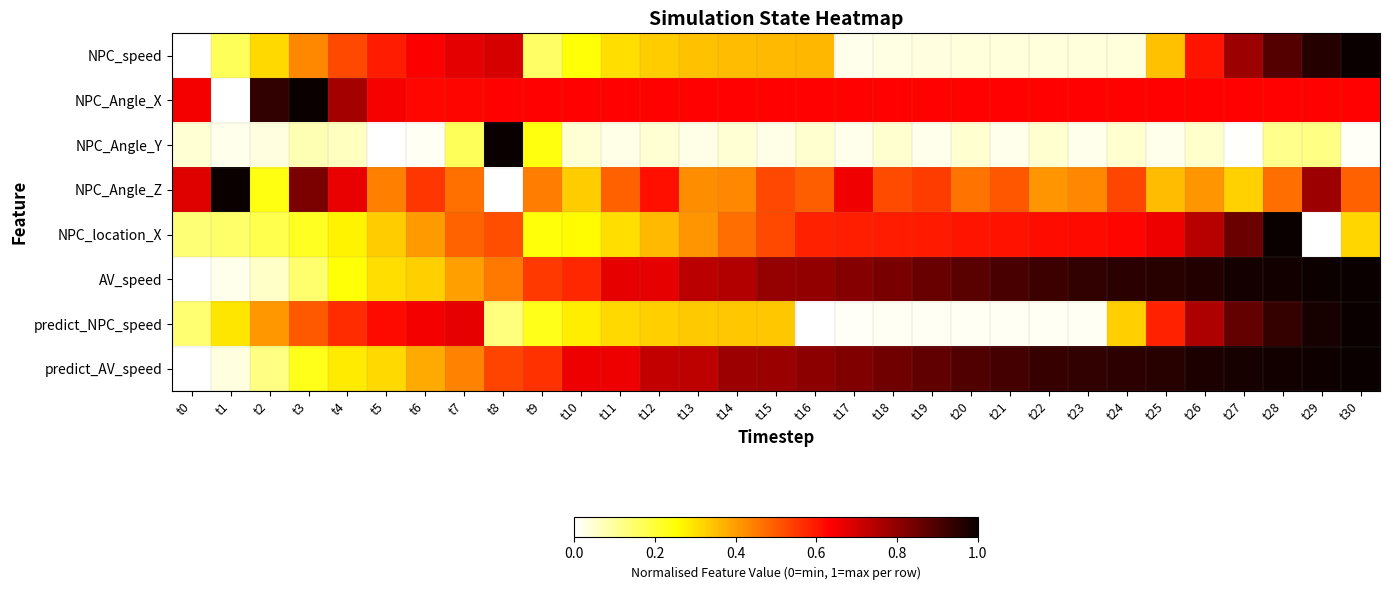

At how many categories does at least one series exceed 0?

31